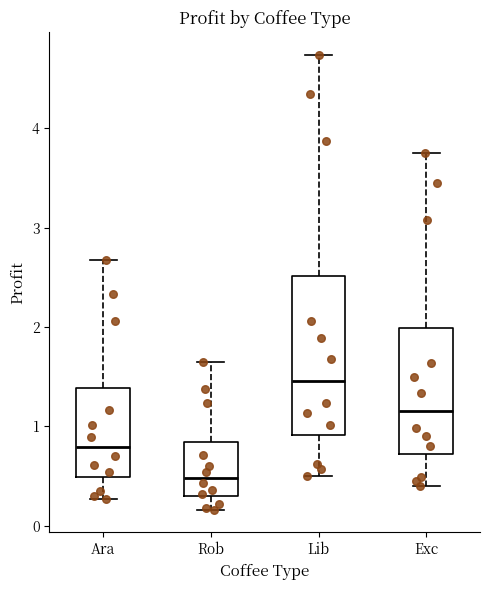

Comparing the boxes themselves (not the whiskers), which one is the tallest?

Lib